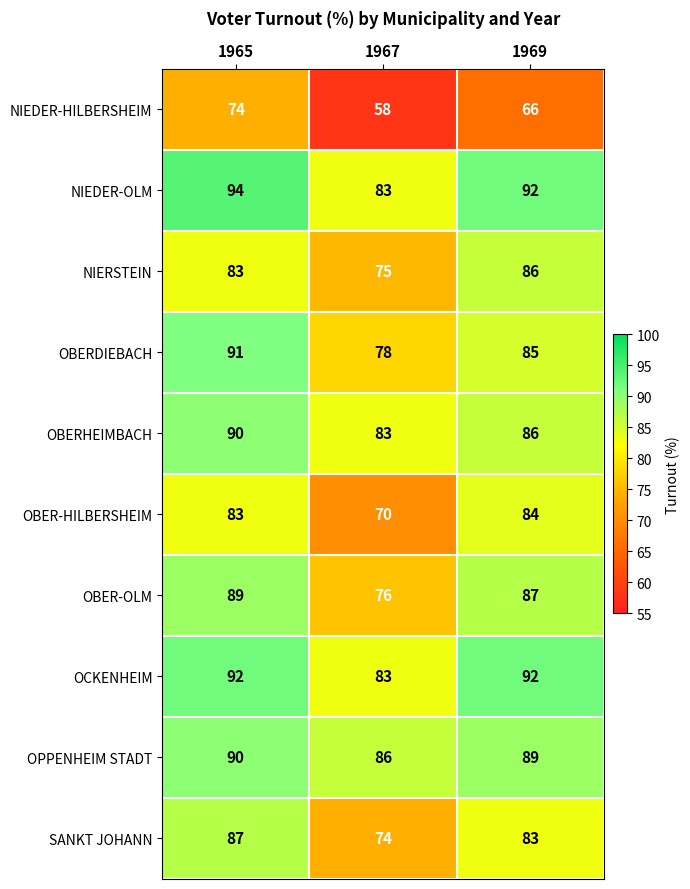

List the labels in order of NIEDER-OLM value, largest first.

1965, 1969, 1967